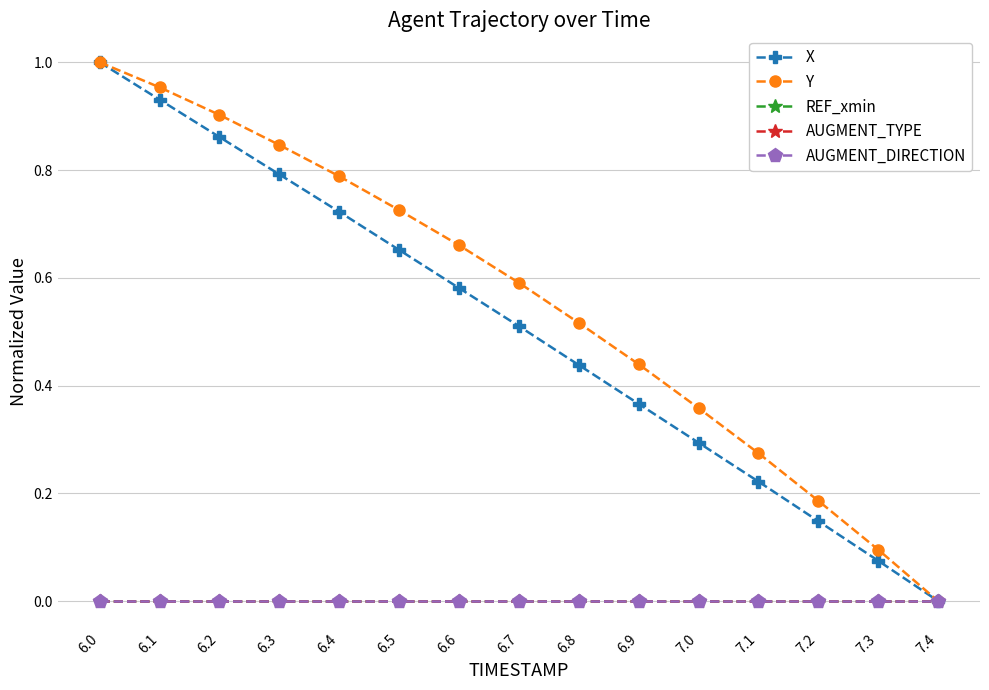

What are all the series names shown in the legend?

X, Y, REF_xmin, AUGMENT_TYPE, AUGMENT_DIRECTION